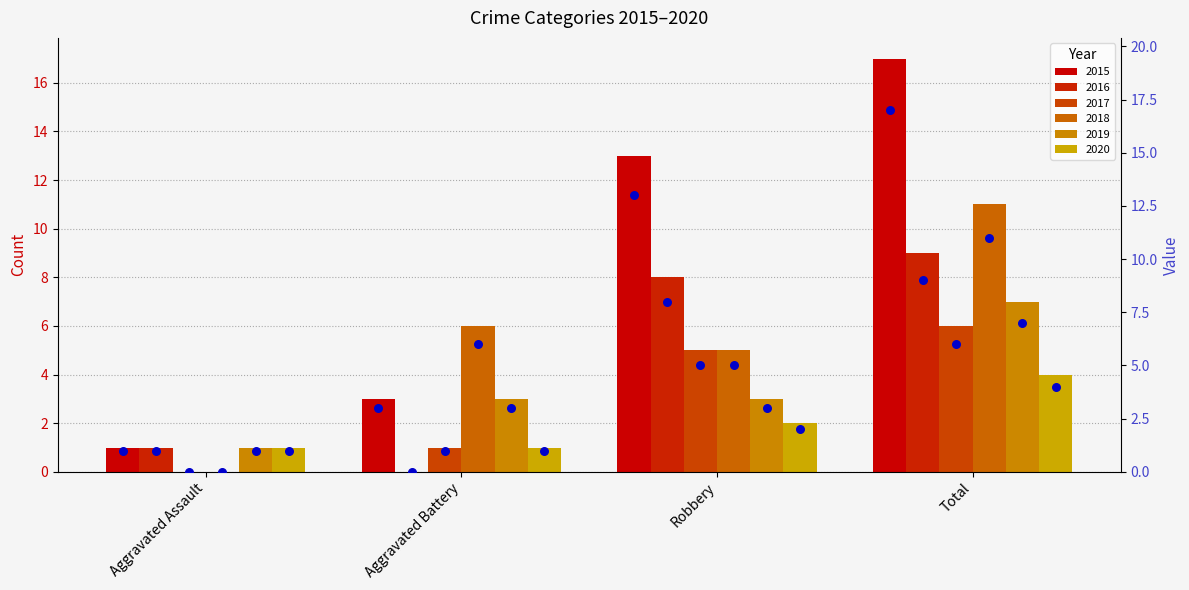

Which series contains the highest Y value?

2015 (scatter)